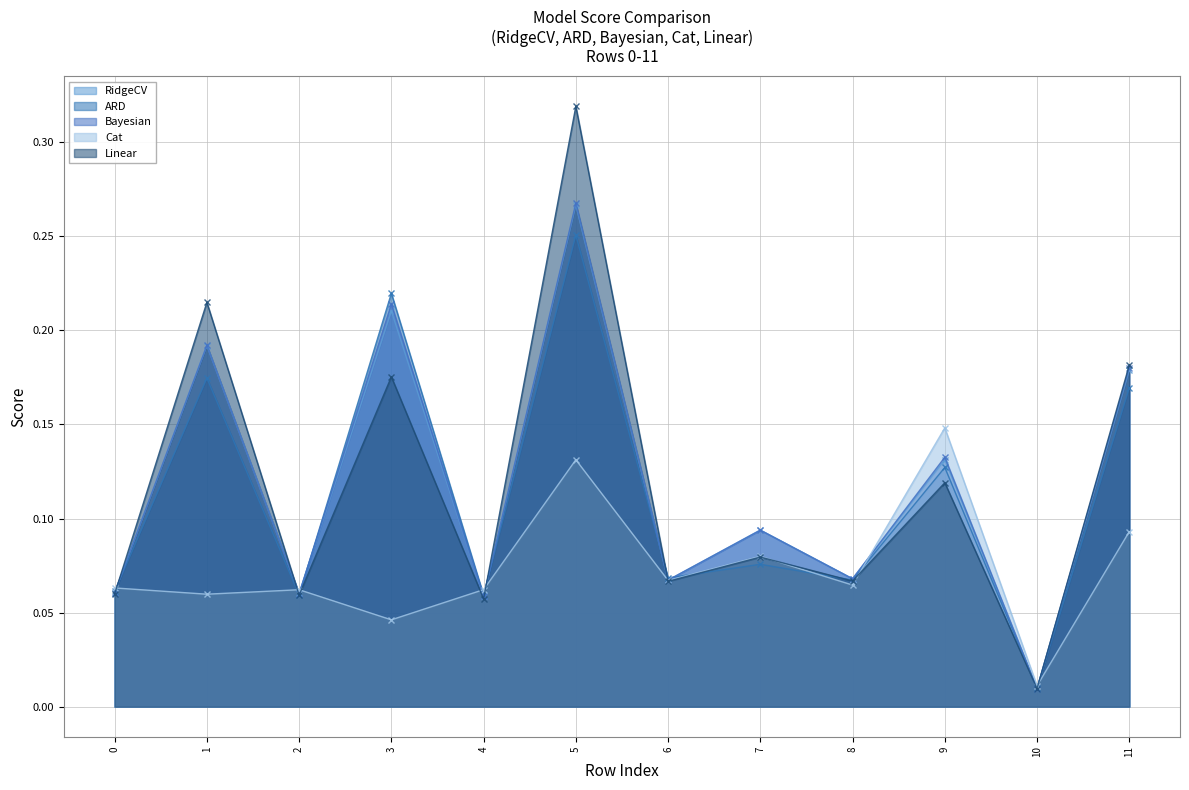

The value of Bayesian at 7 is 0.2. True or false?

False